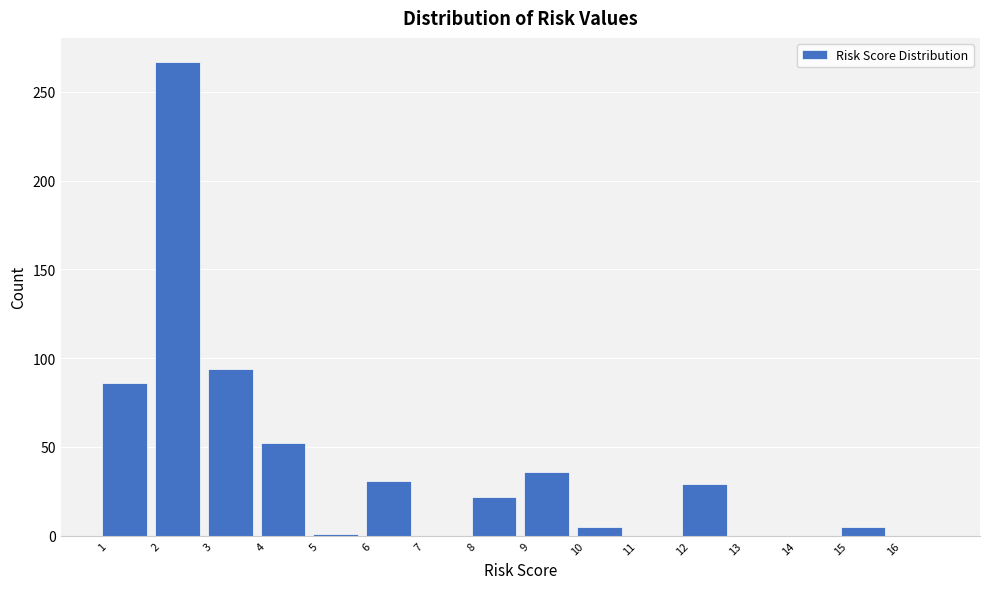

Reading left to right, list every bar in this chart as the range it spans on the x-axis followed by its height. The values are not printed on the chart, so give them approximately, as read against the axis.

1 to 2: 85
2 to 3: 265
3 to 4: 95
4 to 5: 50
5 to 6: under 5
6 to 7: 30
7 to 8: 0
8 to 9: 20
9 to 10: 35
10 to 11: 5
11 to 12: 0
12 to 13: 30
13 to 14: 0
14 to 15: 0
15 to 16: 5
16 to 17: 0